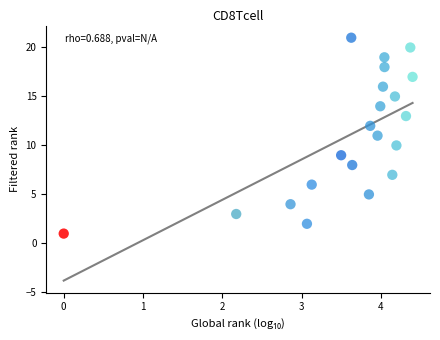

What is the range of Y values (max minus min)?

20